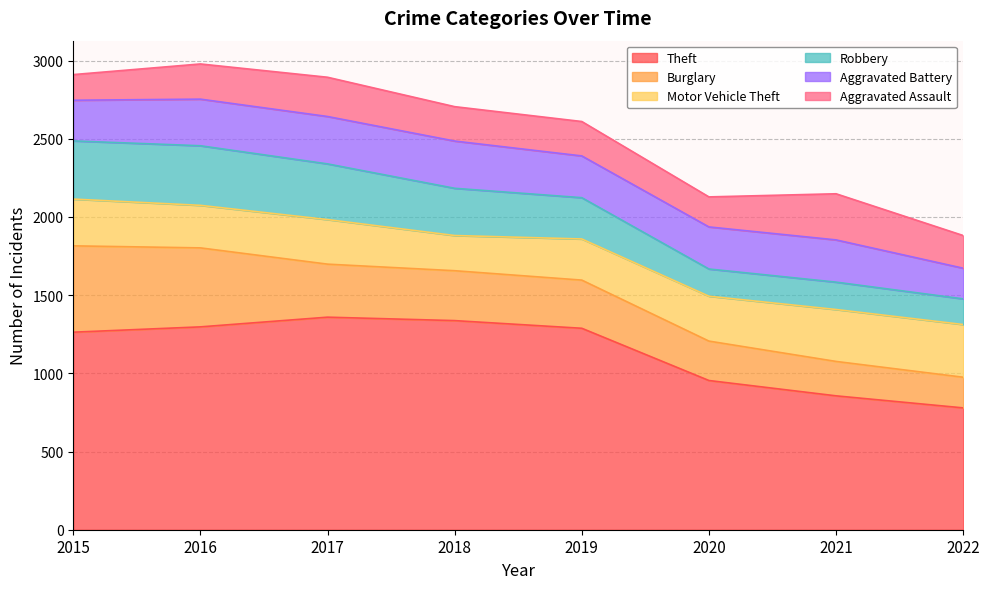

How many lines are shown in the chart?

6